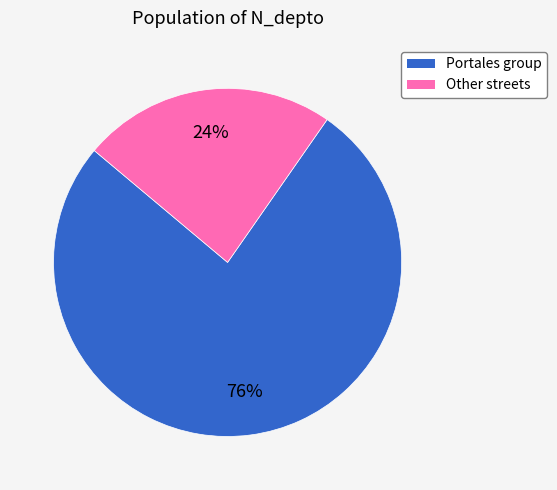

To the nearest percent, what portion does Other streets represent?

24%